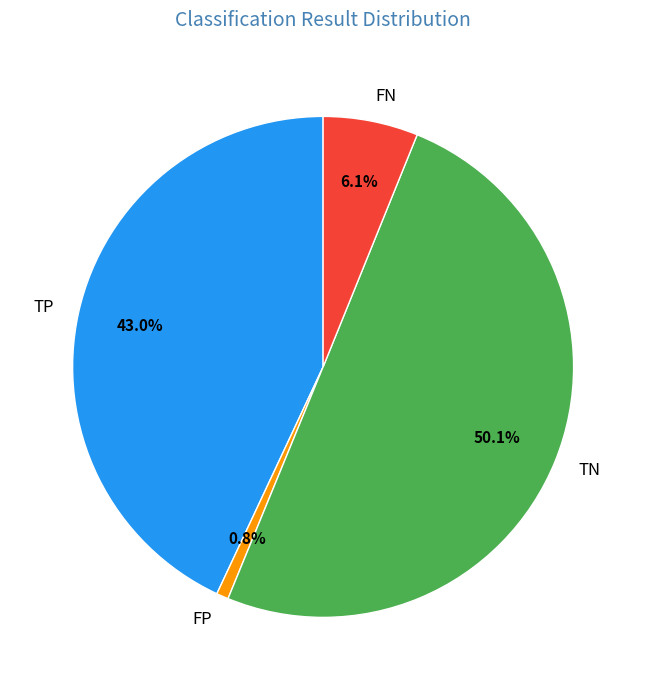

To the nearest percent, what is the difference between the largest and smallest slice percentages?

49%